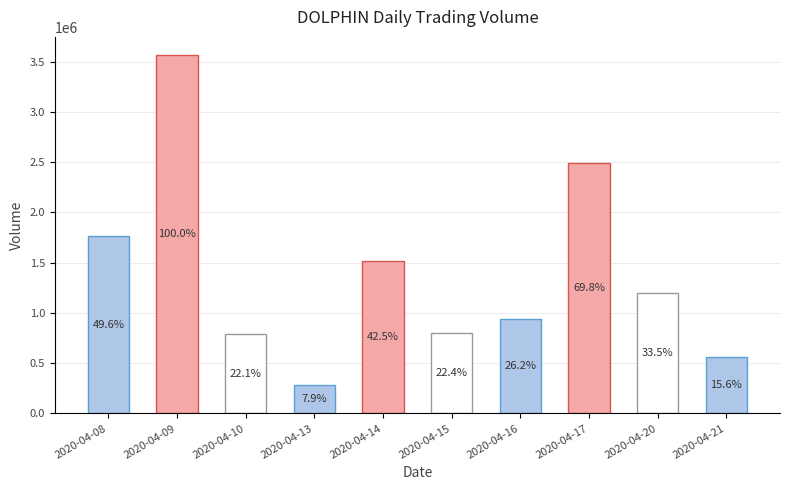

Reading right to left, what are all the values shown in this chart?

558400	1195700	2490500	935500	799900	1515000	281400	788400	3568300	1769100